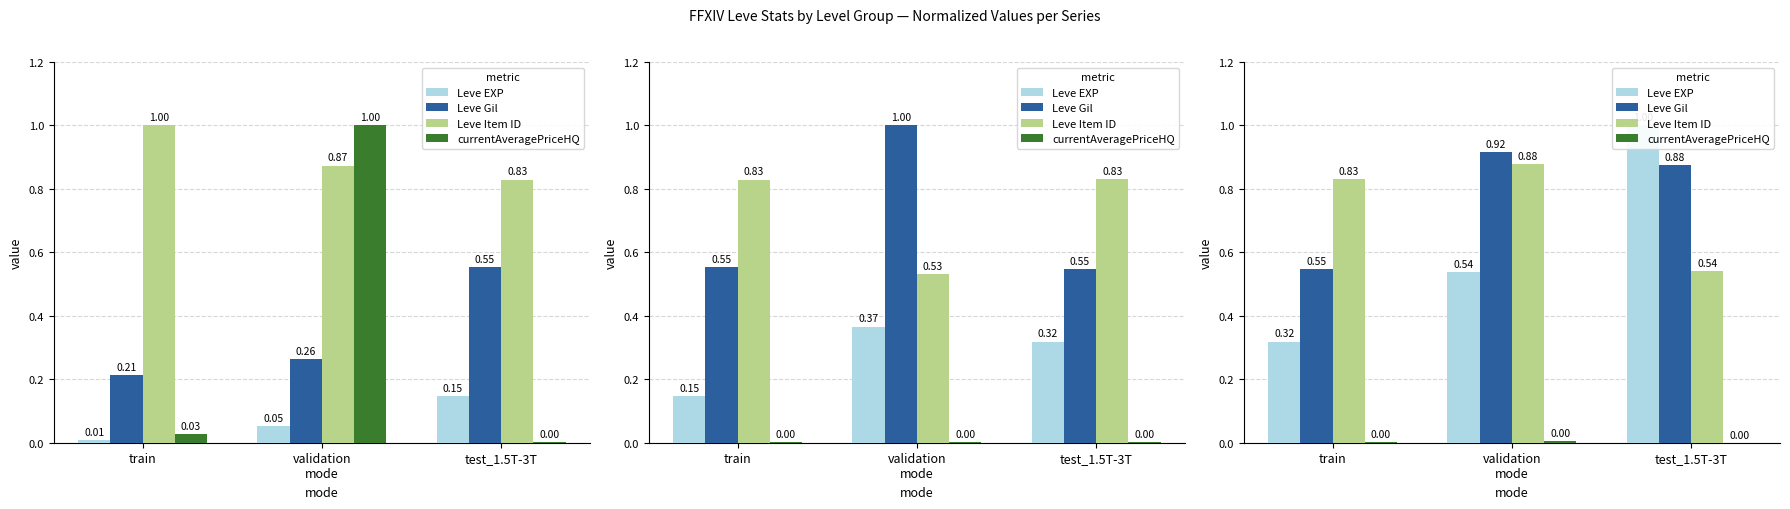

How many bars are there in each group?

4